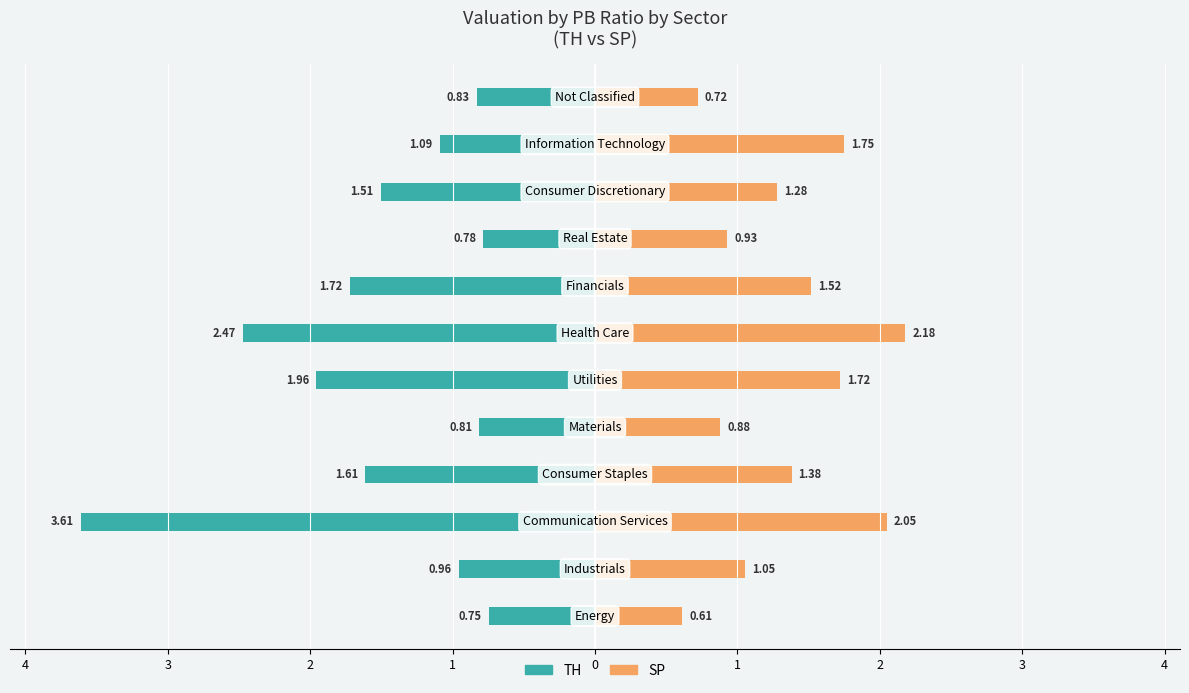

Between 11 and 10, which is larger?

11